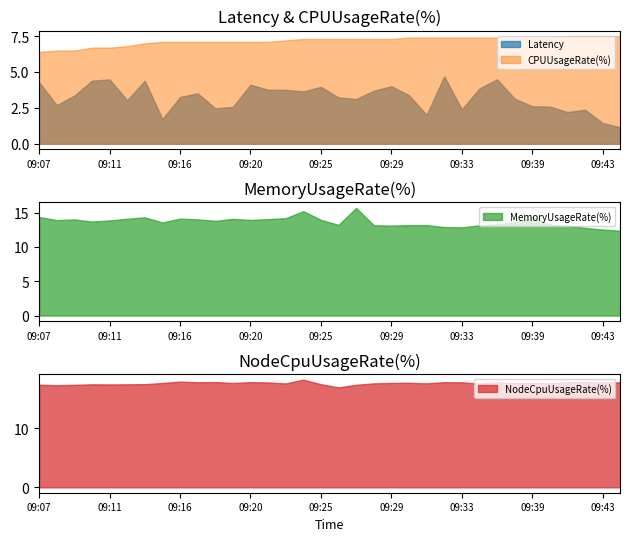

What are all the series names shown in the legend?

Latency, CPUUsageRate(%), MemoryUsageRate(%), NodeCpuUsageRate(%)